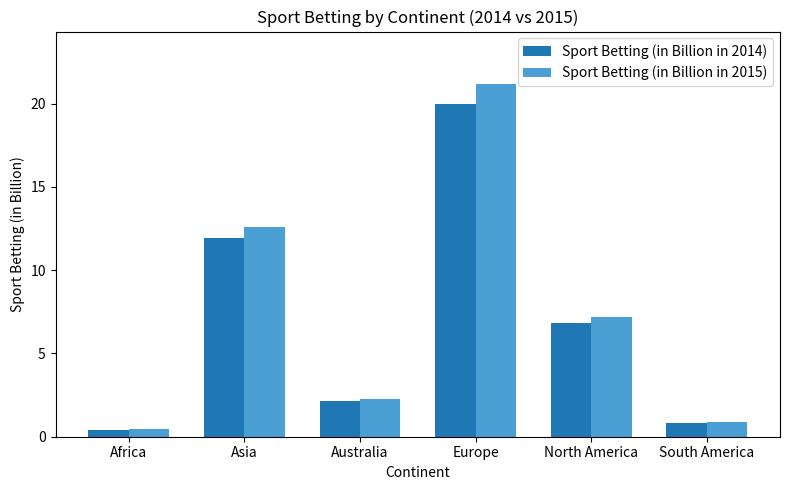

Count the number of data series in this chart.

2